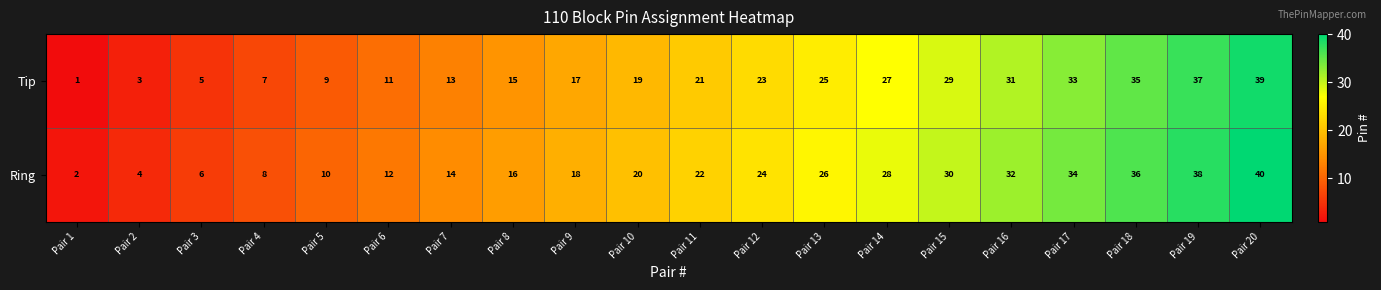

What is the total value across all series at Pair 12?

47